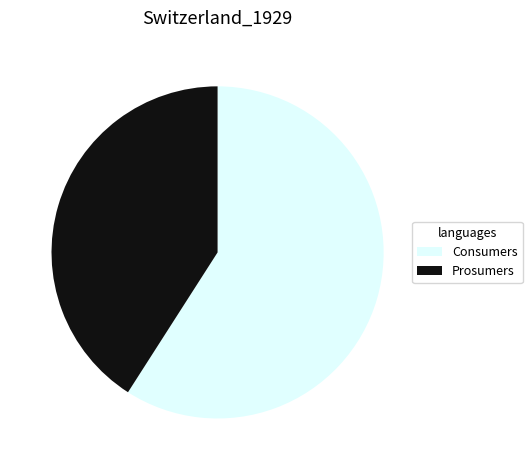

Combined, do Prosumers and Consumers account for over 50%?

Yes